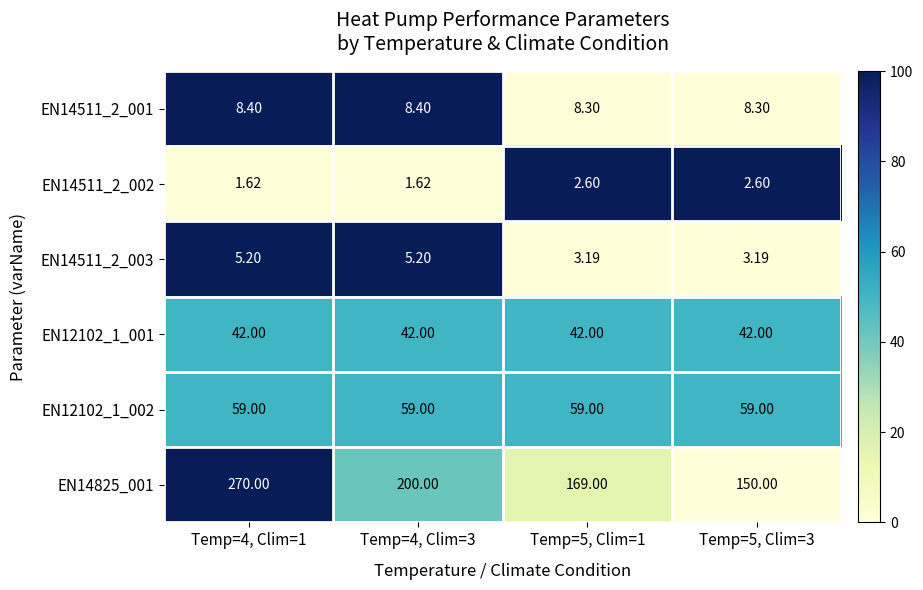

Is the value of EN14511_2_003 at Temp=4, Clim=1 greater than the value of EN12102_1_002 at Temp=5, Clim=1?

No